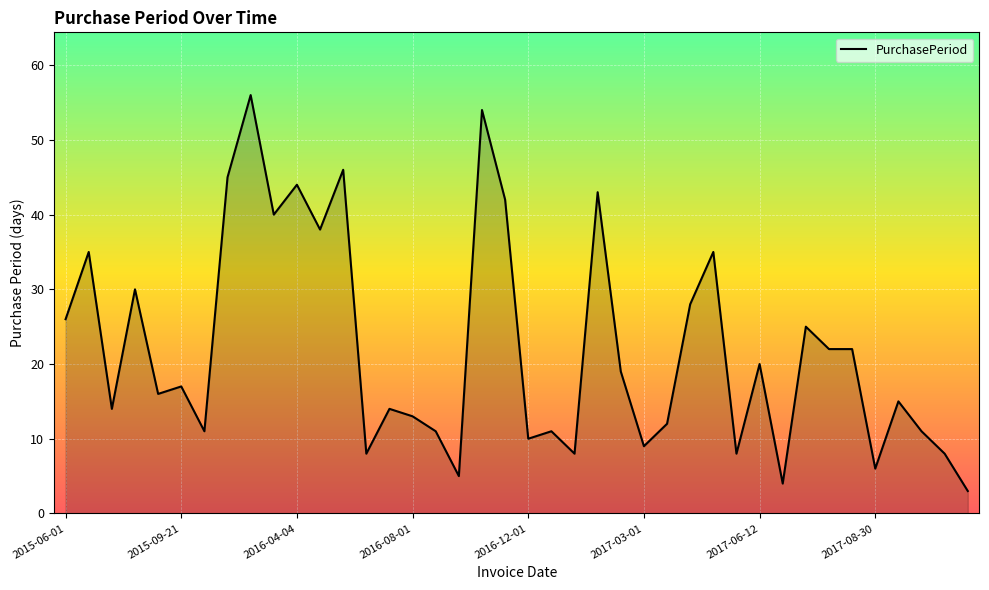

What is the difference between the maximum and minimum values?

53